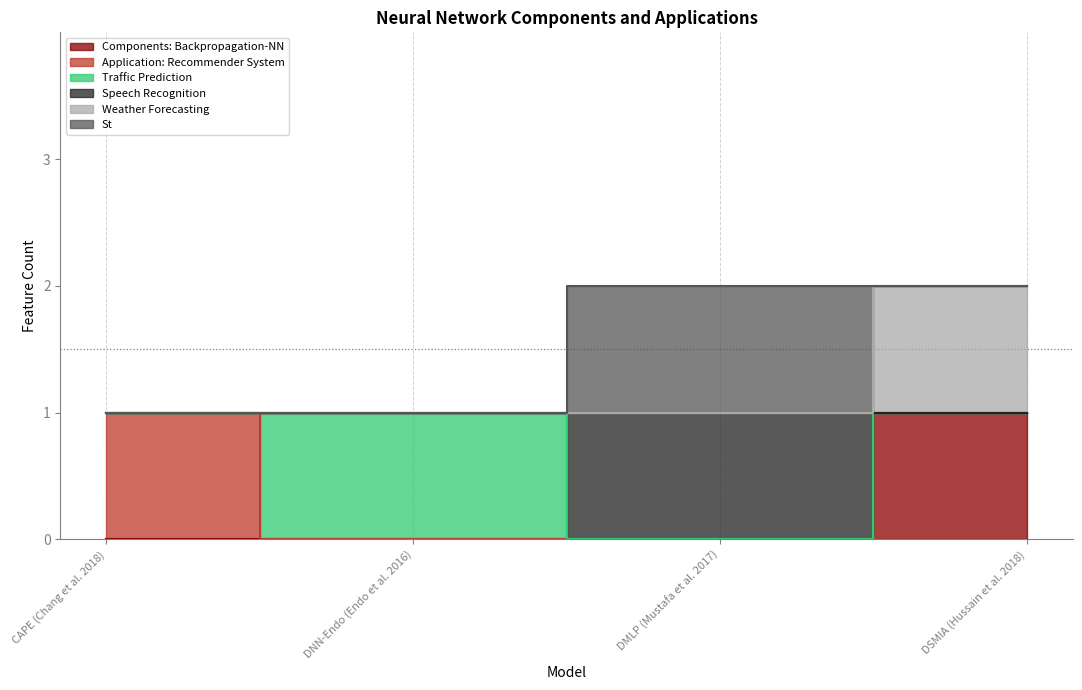

Which has a higher value, DSMIA (Hussain et al. 2018) or CAPE (Chang et al. 2018)?

DSMIA (Hussain et al. 2018)